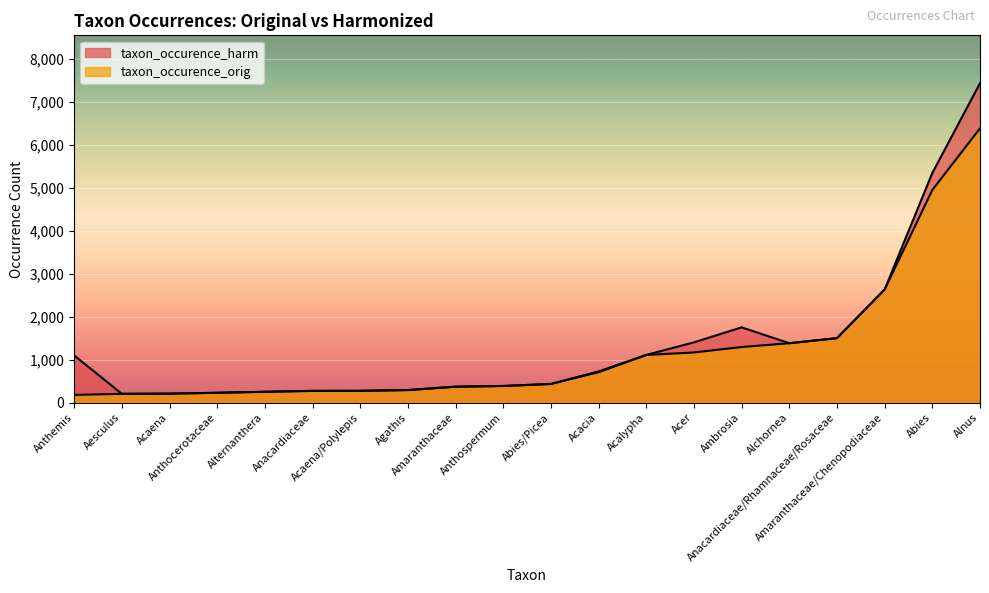

Is the value of taxon_occurence_harm at Alchornea greater than the value of taxon_occurence_orig at Alternanthera?

Yes